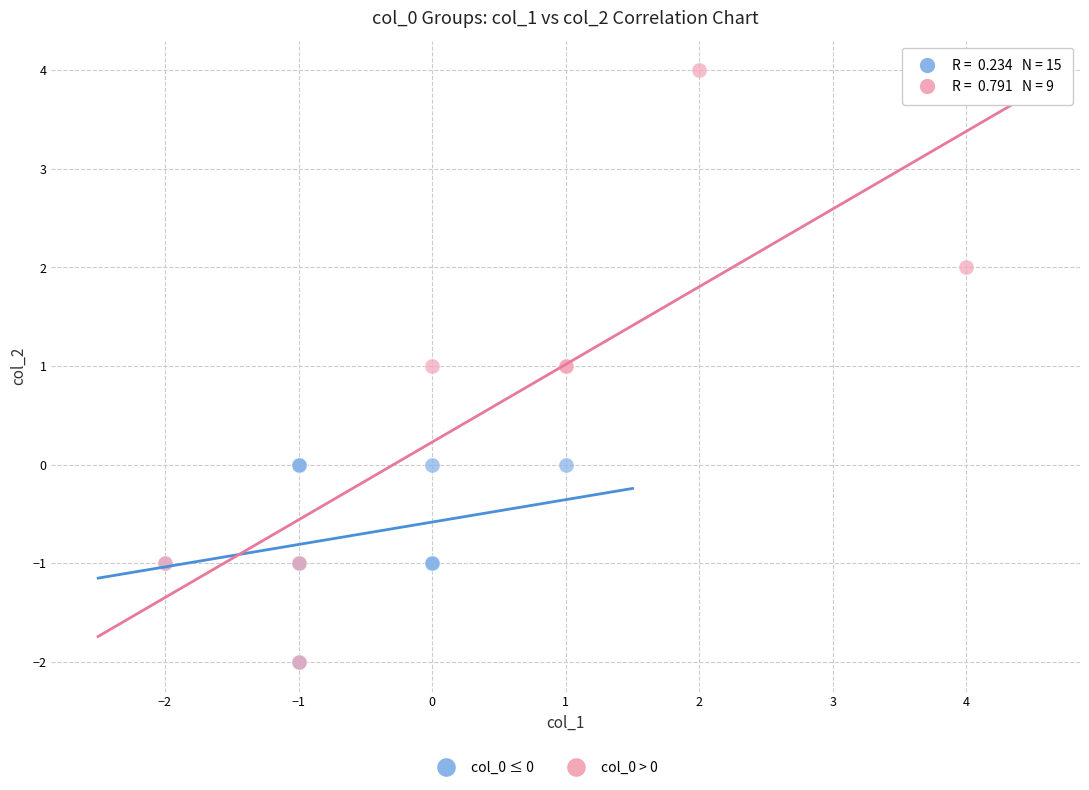

Which series contains the highest Y value?

col_0 > 0